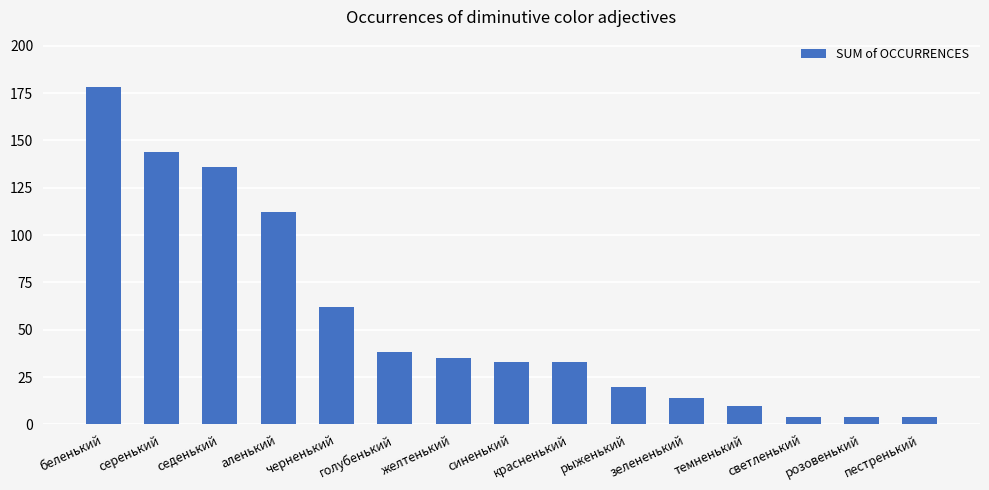

What is the maximum value shown in the chart?

178